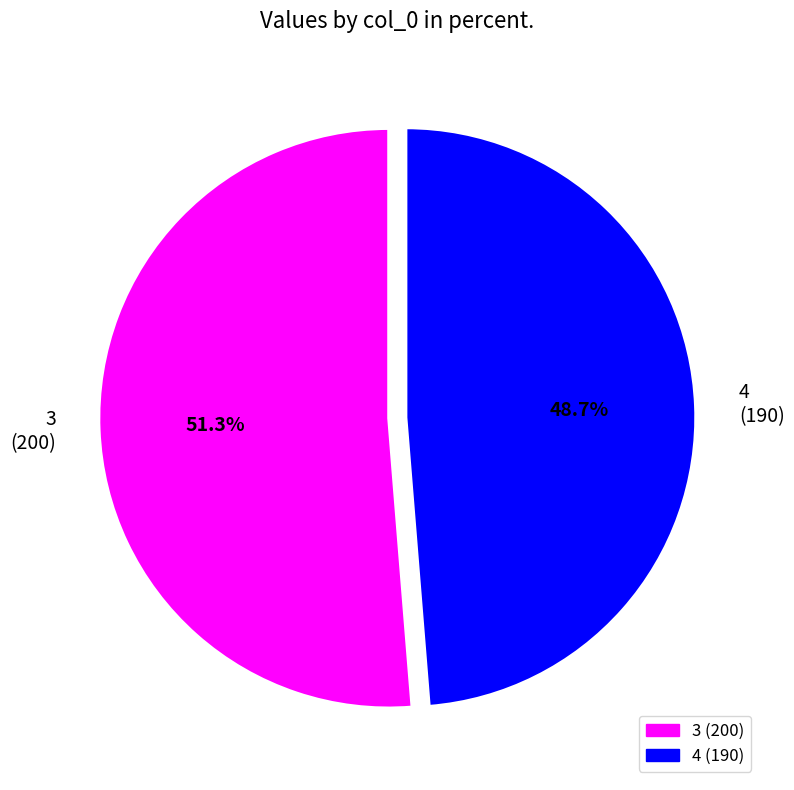

Which category has the biggest portion of the pie?

3